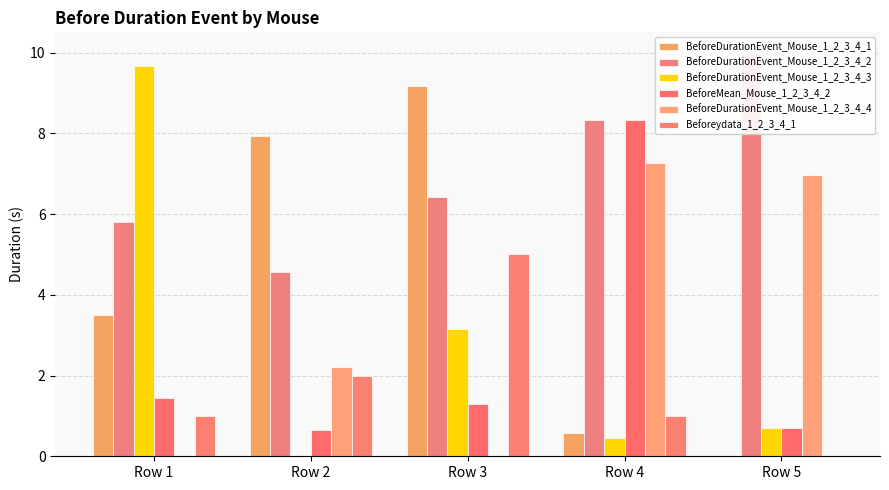

Which category has the highest value in the BeforeDurationEvent_Mouse_1_2_3_4_4 series?

Row 4